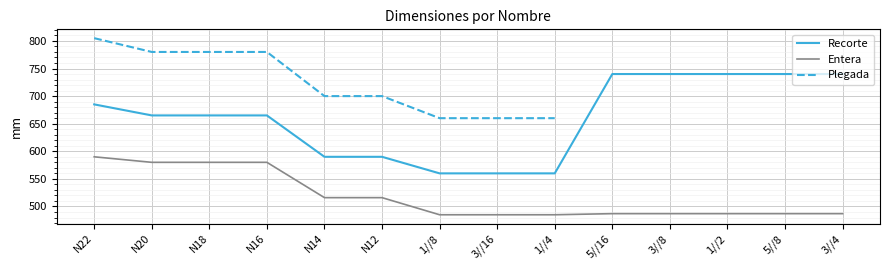

What is the approximate value of Entera at 1//4, to the nearest 5?

485